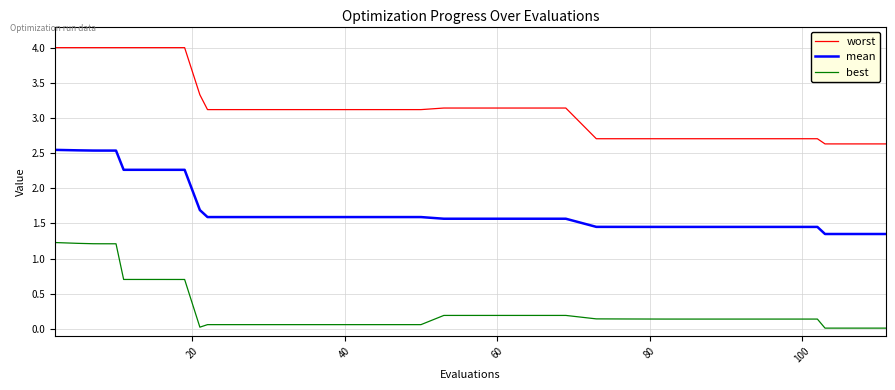

List the series in order of their overall mean, highest first.

worst, mean, best